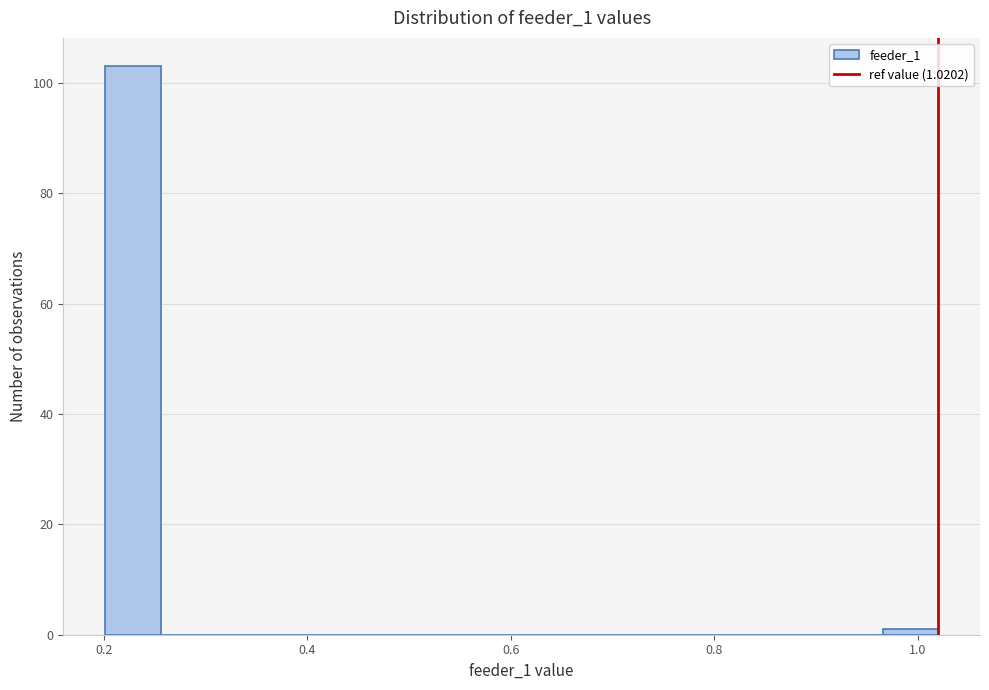

Around what value on the x-axis is the tallest bar? Give the approximate position of its centre, as read against the axis.

0.22